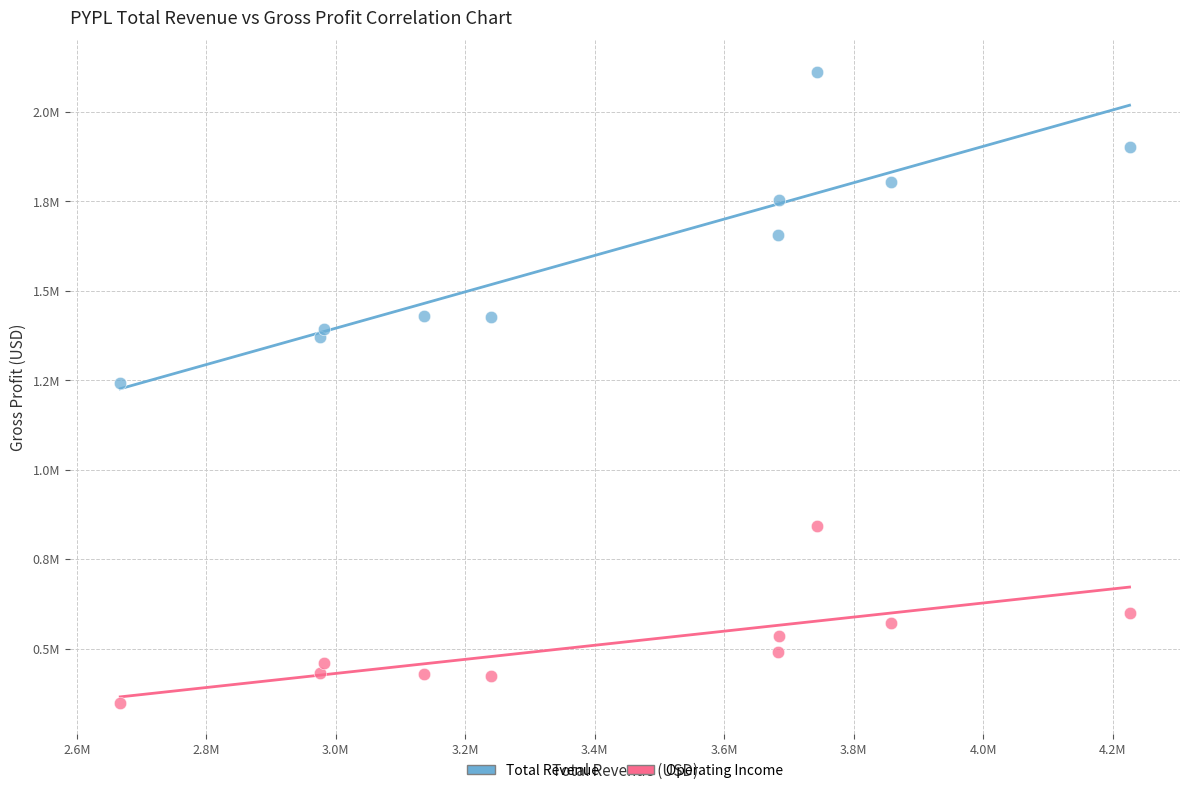

What are all the series names shown in the legend?

Total Revenue, Operating Income